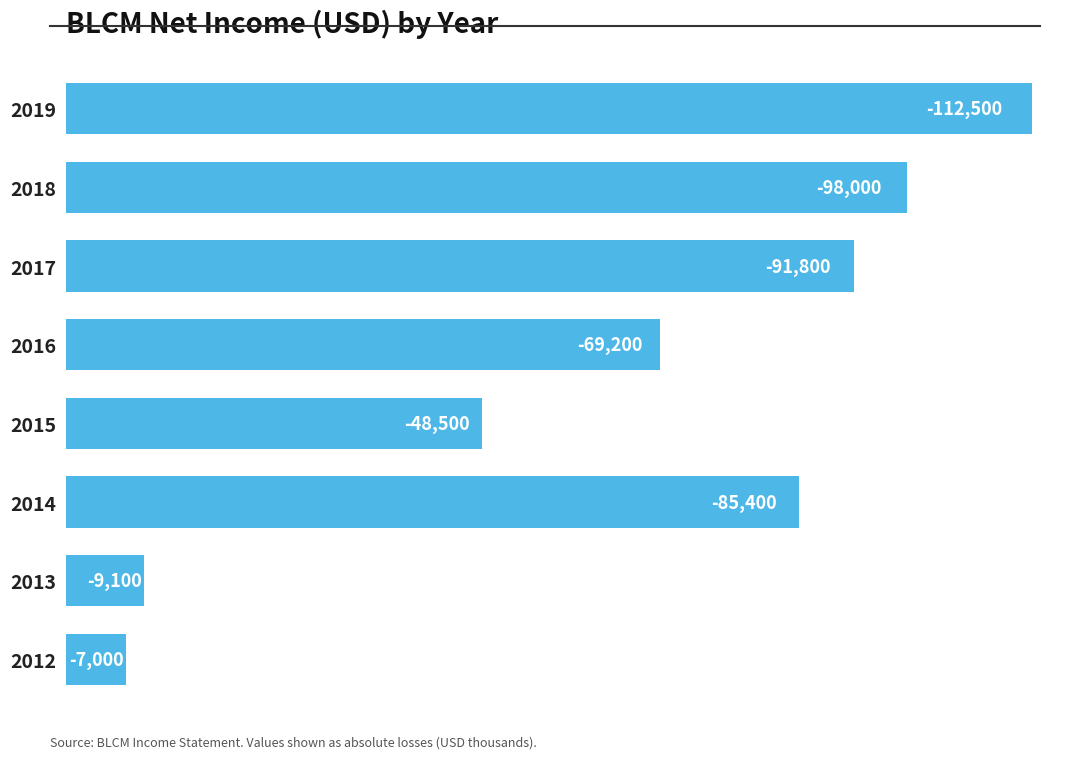

What is the greatest value displayed?

112500